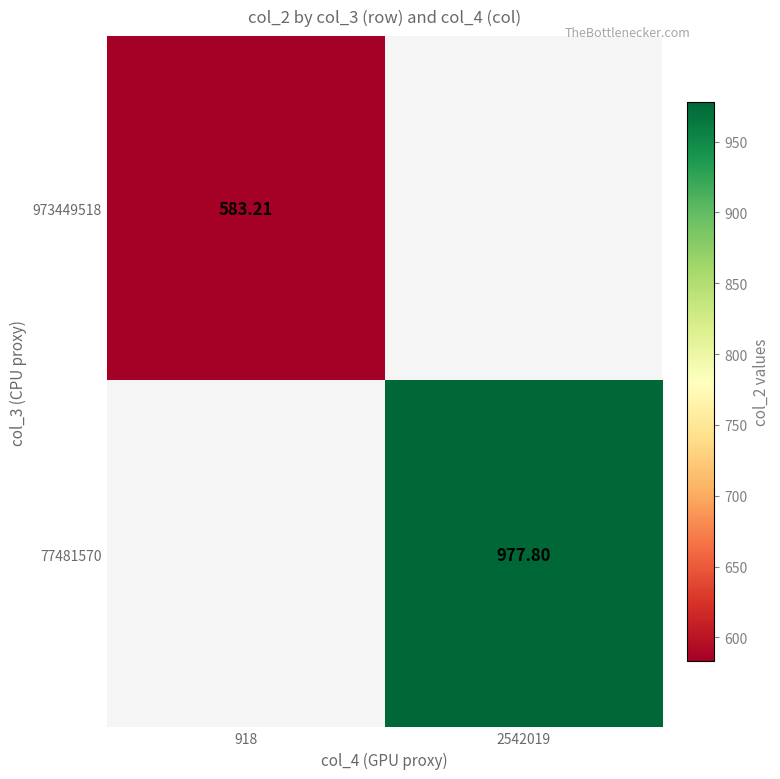

Is the value of 973449518 at 2542019 greater than the value of 77481570 at 918?

No